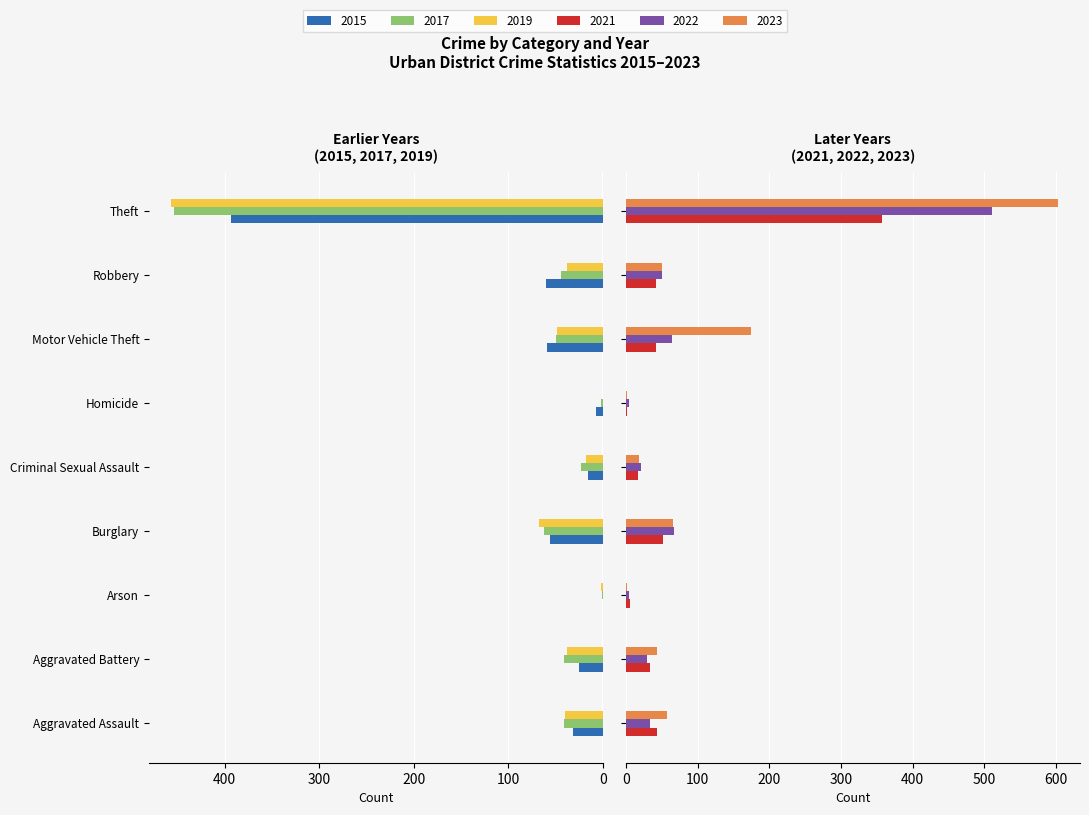

What is the label of the 2nd bar from the left?

Aggravated Battery